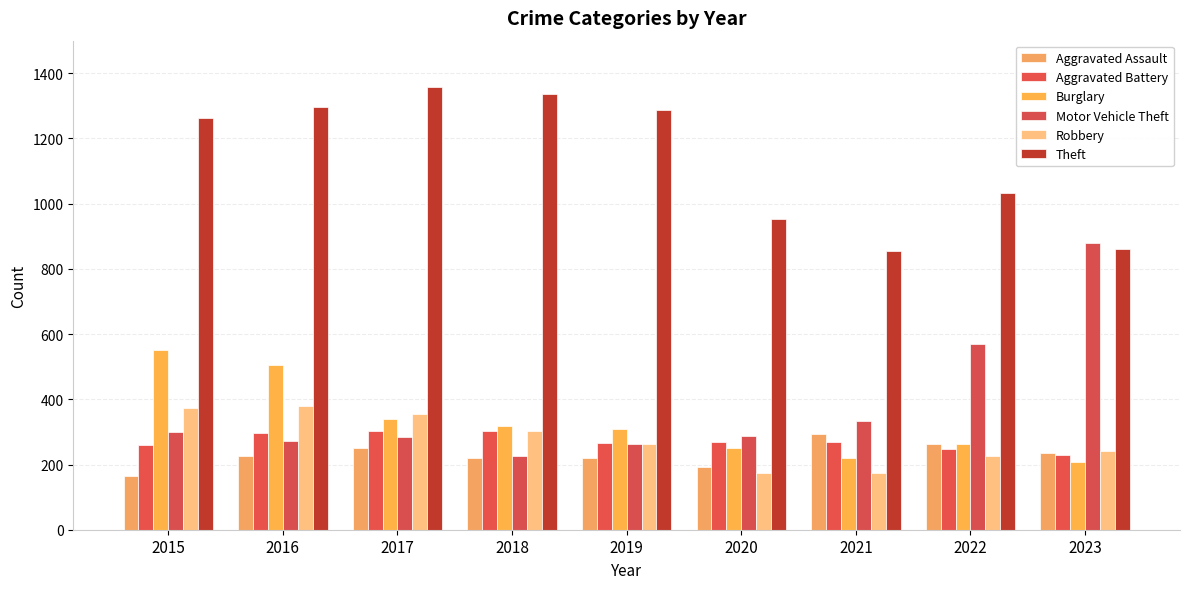

List the labels in order of Robbery value, smallest first.

2020, 2021, 2022, 2023, 2019, 2018, 2017, 2015, 2016